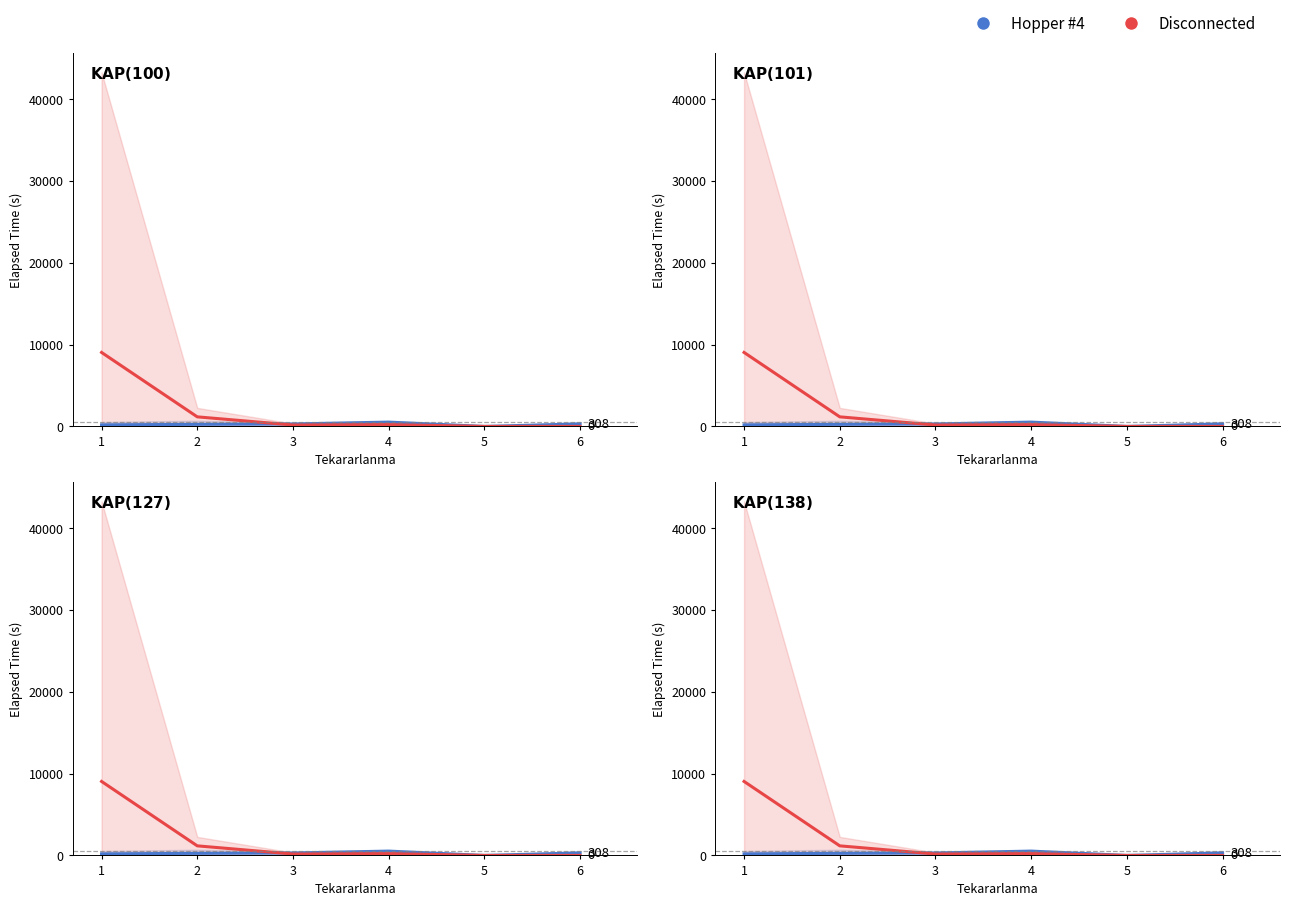

Reading left to right, what are all the values shown in this chart?

Hopper #4: 1=190.0	2=255.0	3=300.0	4=527.5	5=0.0	6=307.5
Disconnected: 1=9047.5	2=1170.0	3=172.0	4=221.0	5=0.0	6=0.0